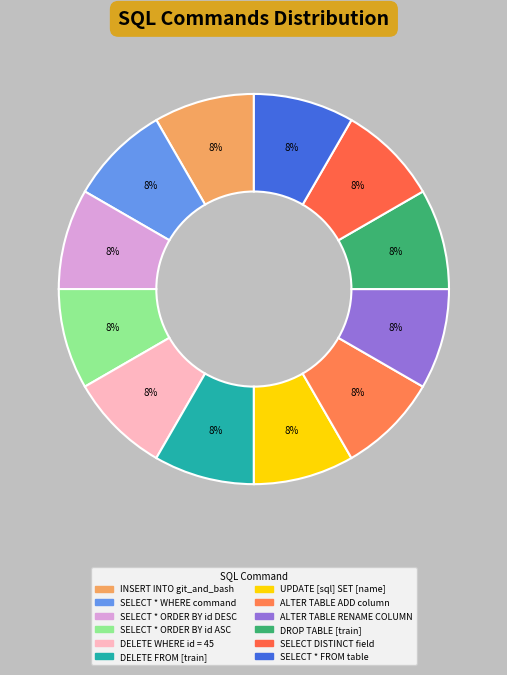

How many segments does this pie chart have?

12